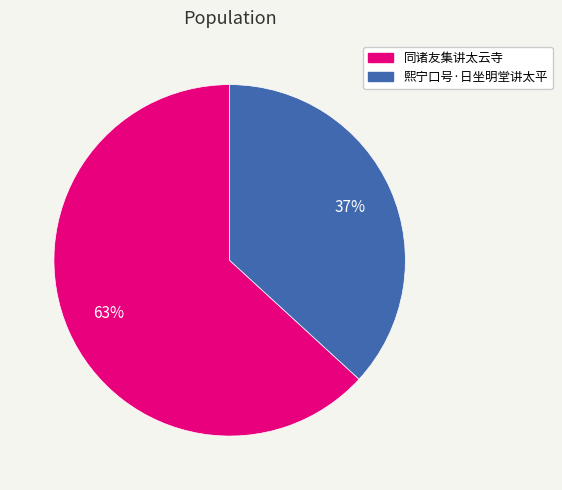

Which category has the biggest portion of the pie?

同诸友集讲太云寺